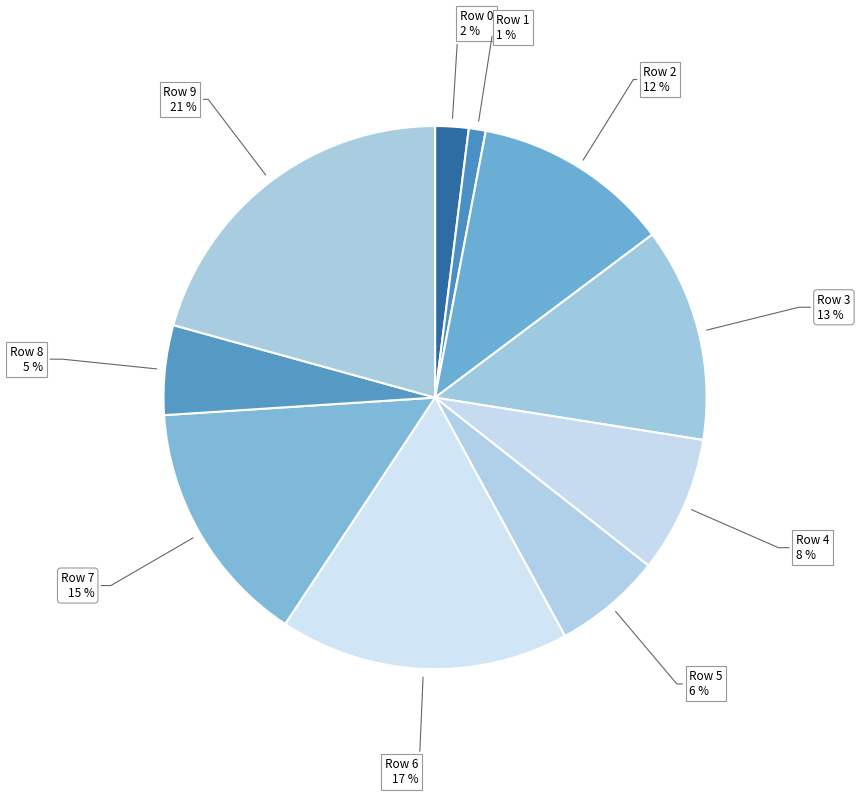

How many segments does this pie chart have?

10